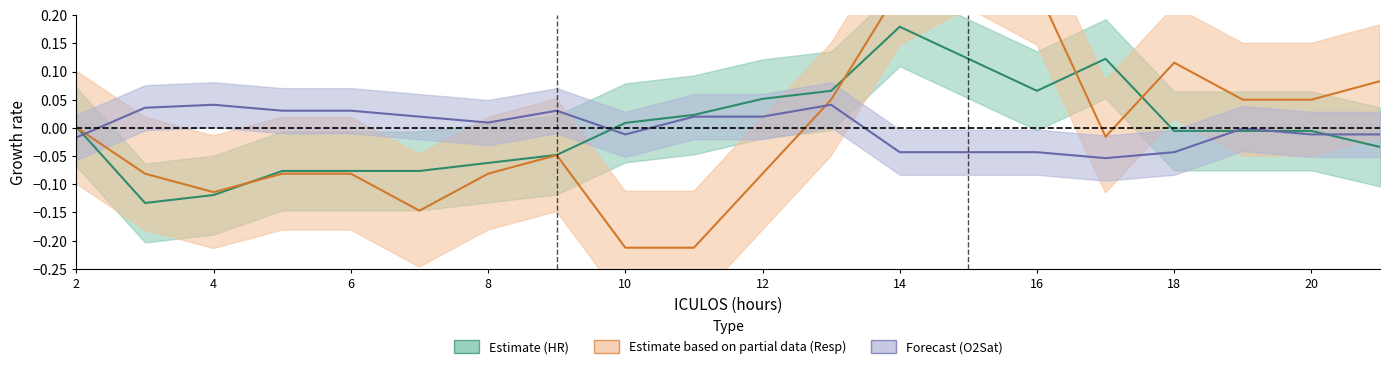

How many intersections are there between HR and Resp?

5